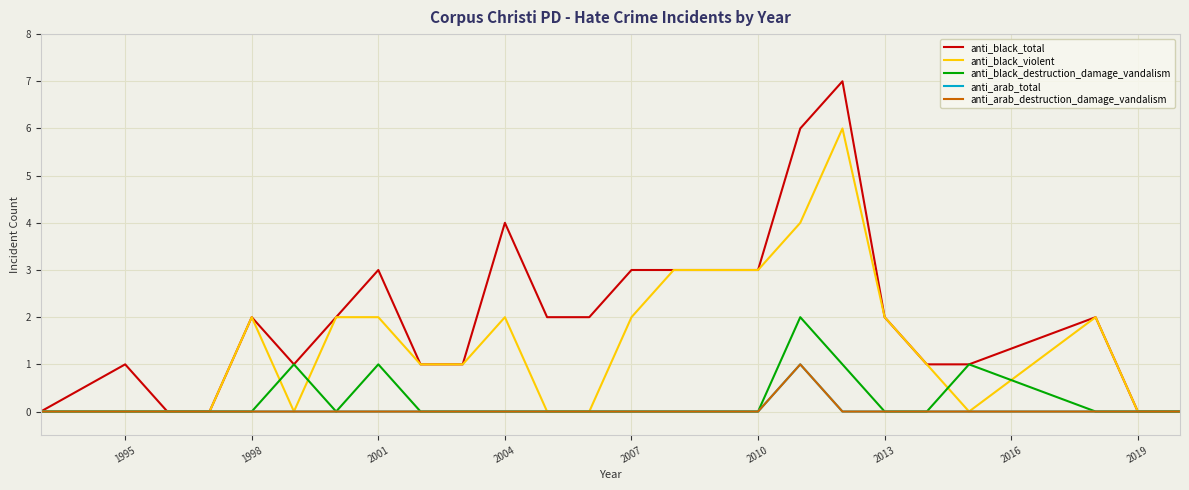

Does the chart have visible grid lines?

Yes